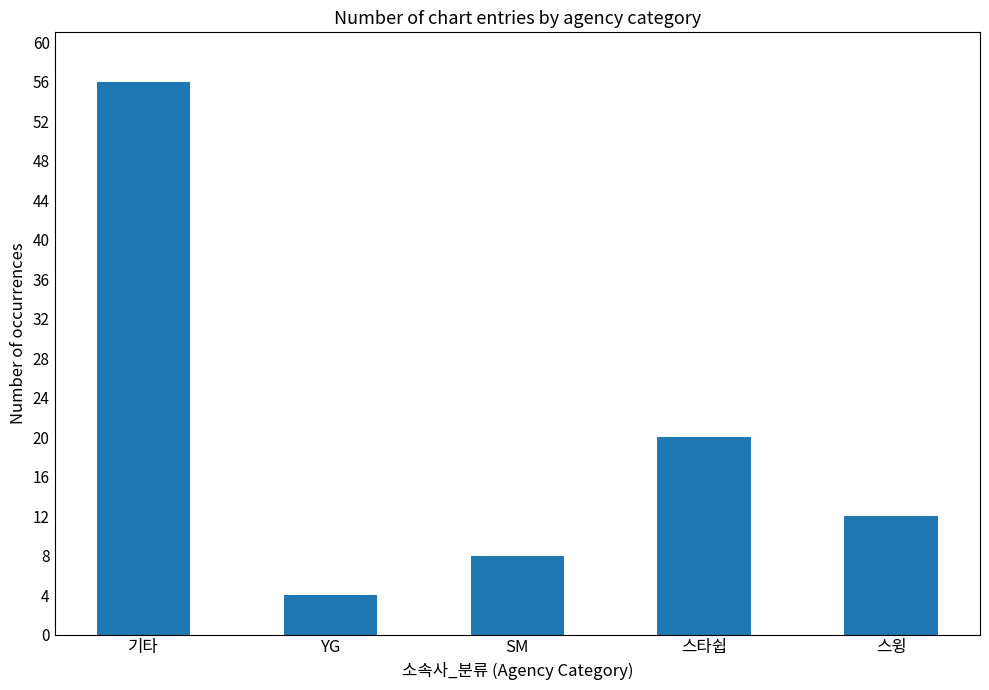

What is the label of the 4th bar from the left?

스타쉽